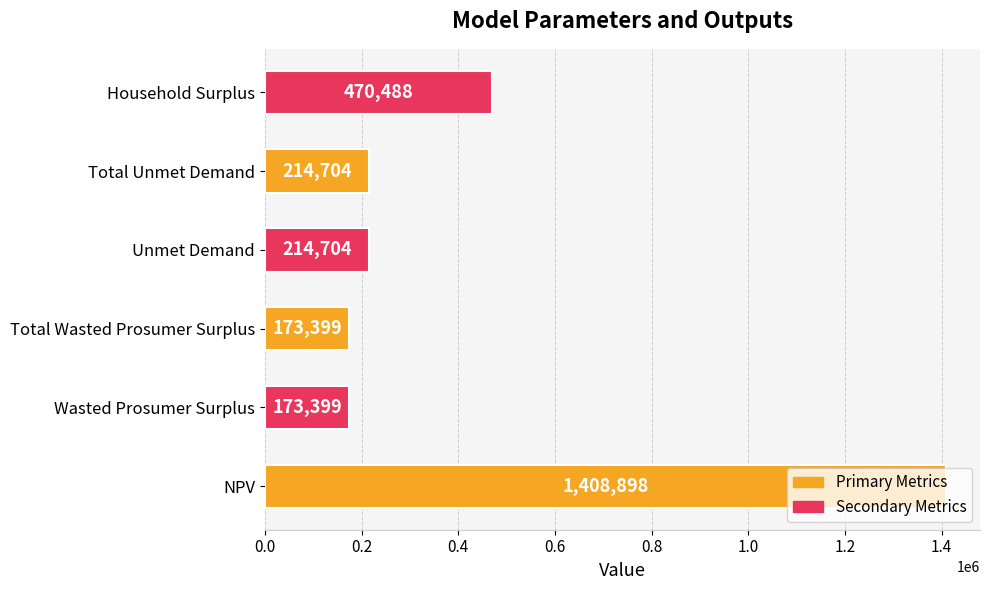

How many data points does each series have?

6